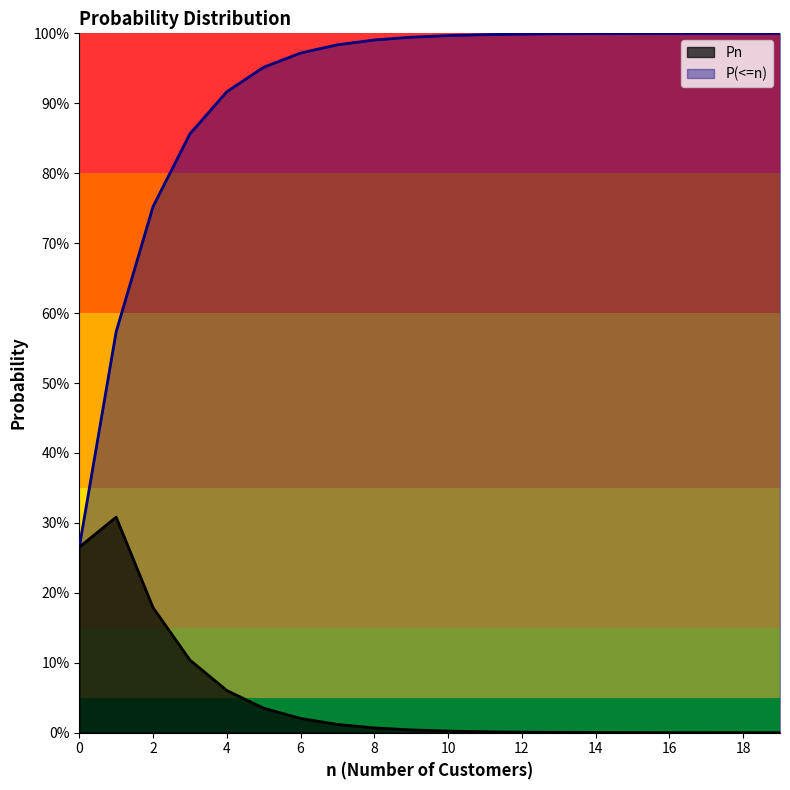

What is the total value across all series at 5?

1.0